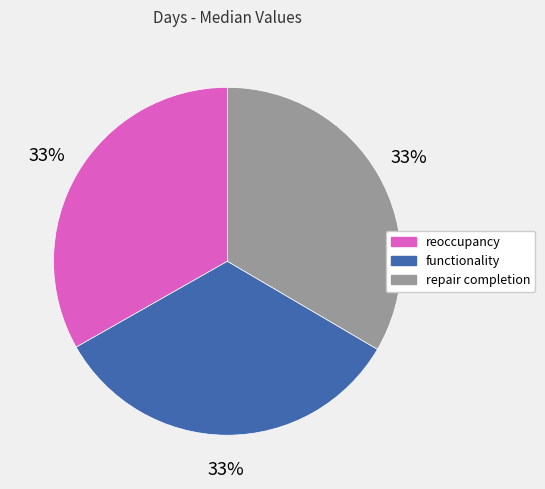

The functionality slice represents 33% of the pie. True or false?

True